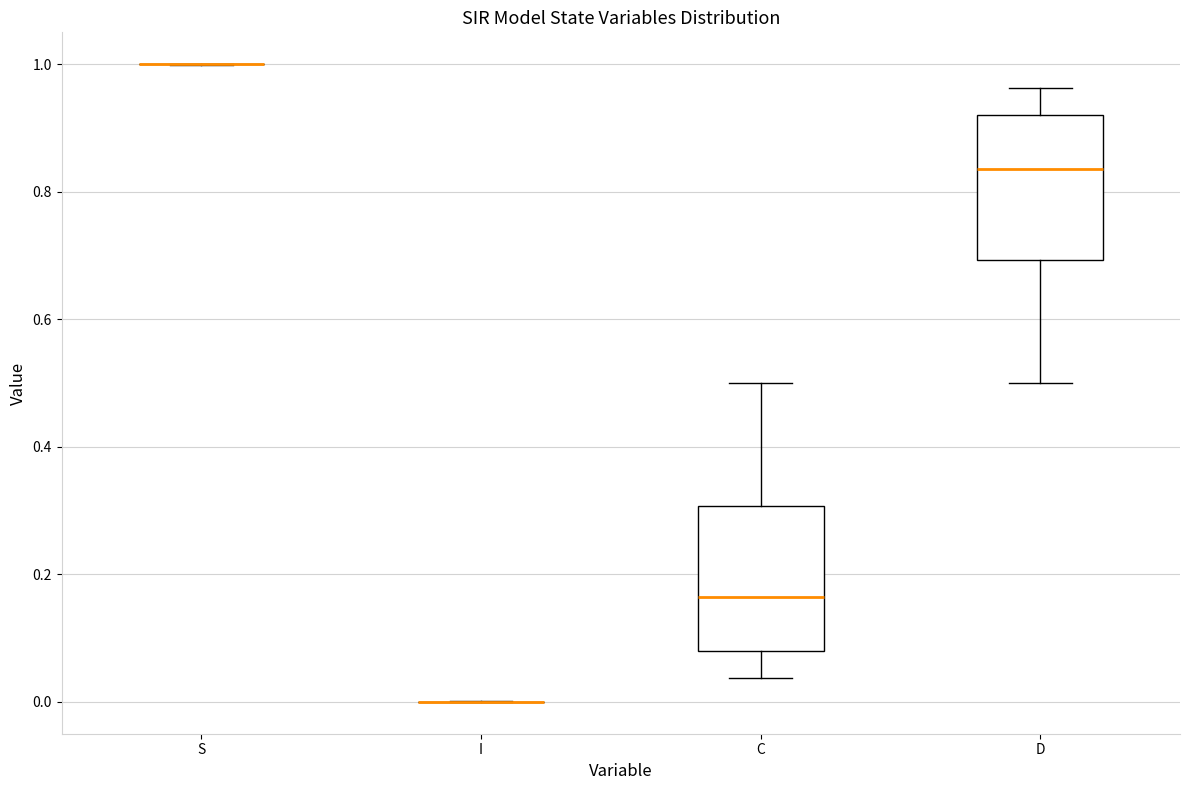

Reading left to right, read every box against the y-axis: the position of its median line, the range the box covers, and the ends of its whiskers. The values are not printed on the chart, so give them approximately, as read against the axis.

S: box collapsed to a line at 1.00, whiskers 1.00 to 1.00
I: box collapsed to a line at 0.00, whiskers 0.00 to 0.00
C: median 0.16, box 0.08 to 0.30, whiskers 0.04 to 0.50
D: median 0.84, box 0.70 to 0.92, whiskers 0.50 to 0.96